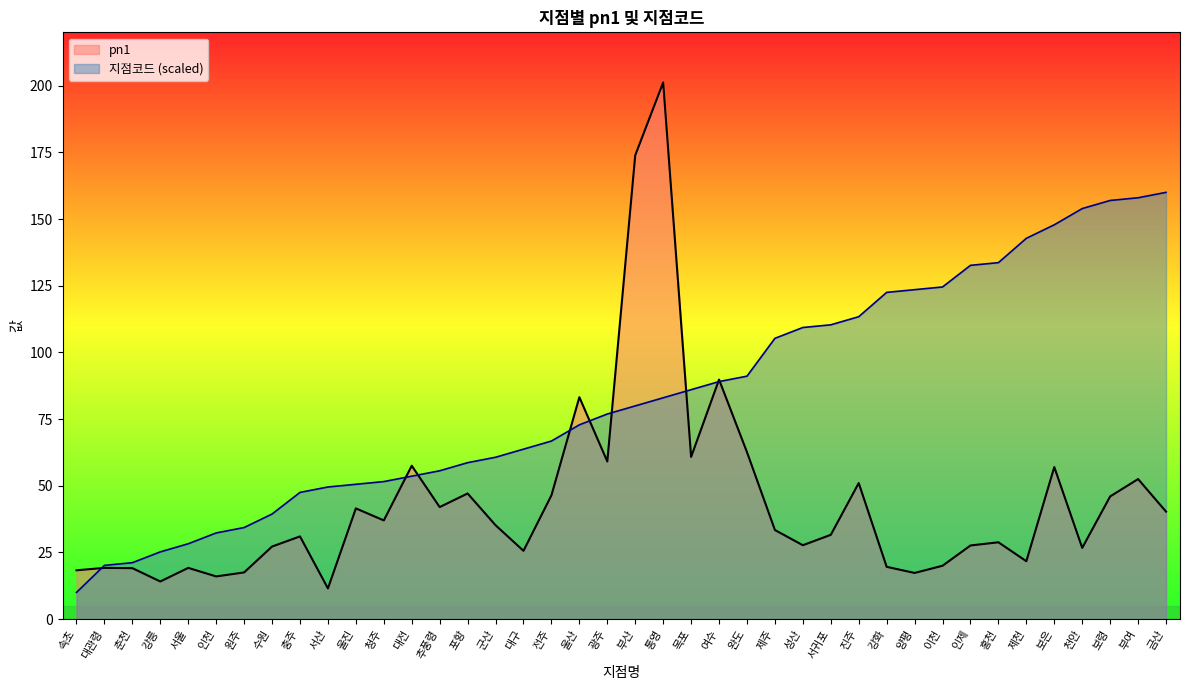

Where do pn1 and 지점코드 first cross each other?

속초 and 대관령